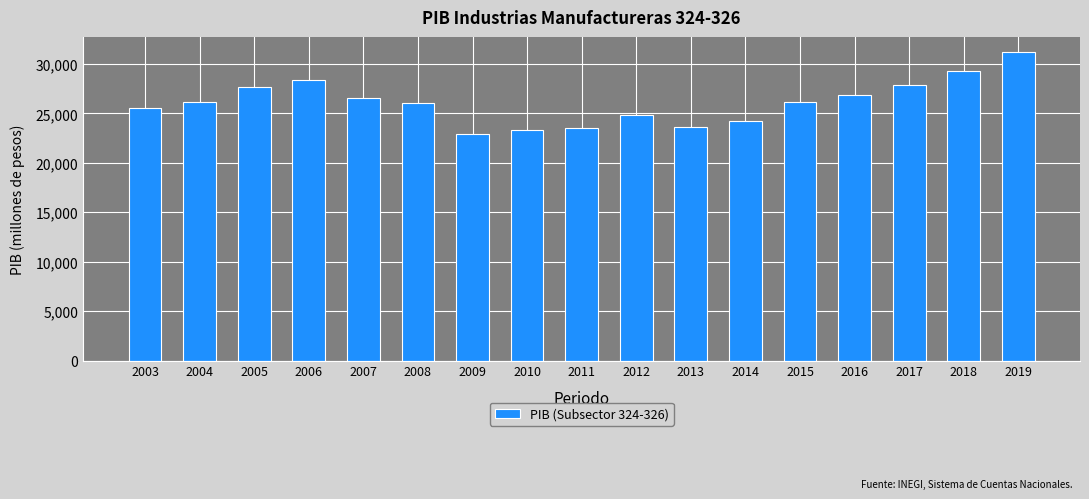

What is the change in value from 2004 to 2017?

+1674.9